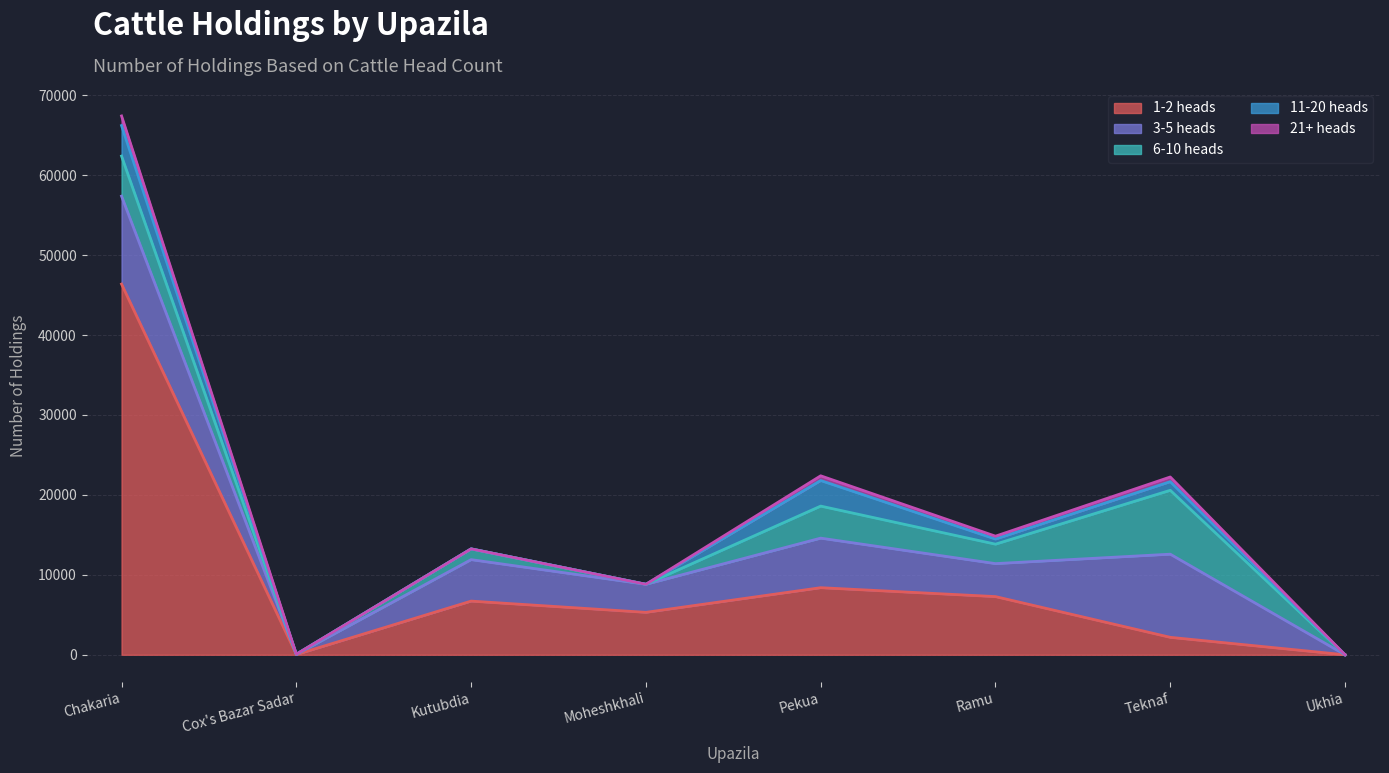

Count the number of categories in the chart.

8